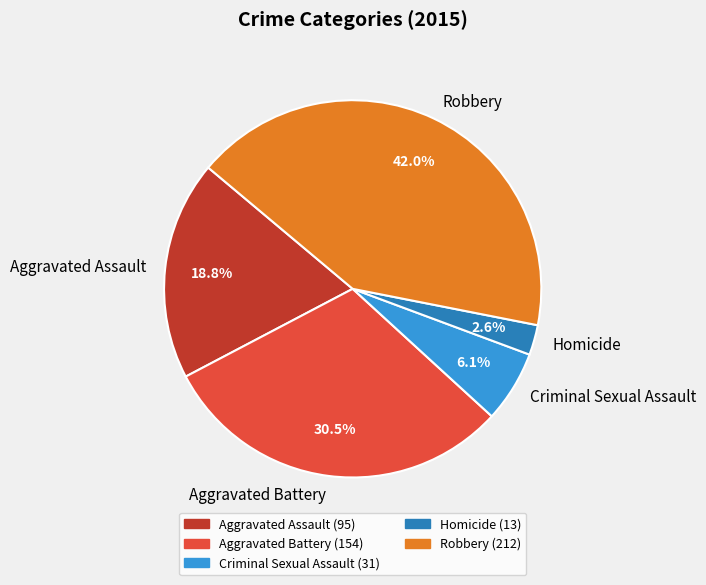

Which slice is the smallest?

Homicide